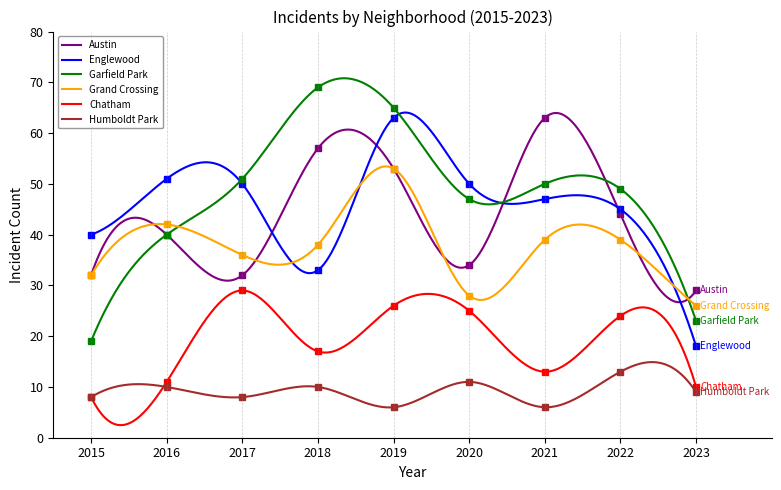

At which label does Grand Crossing reach its peak?

2019